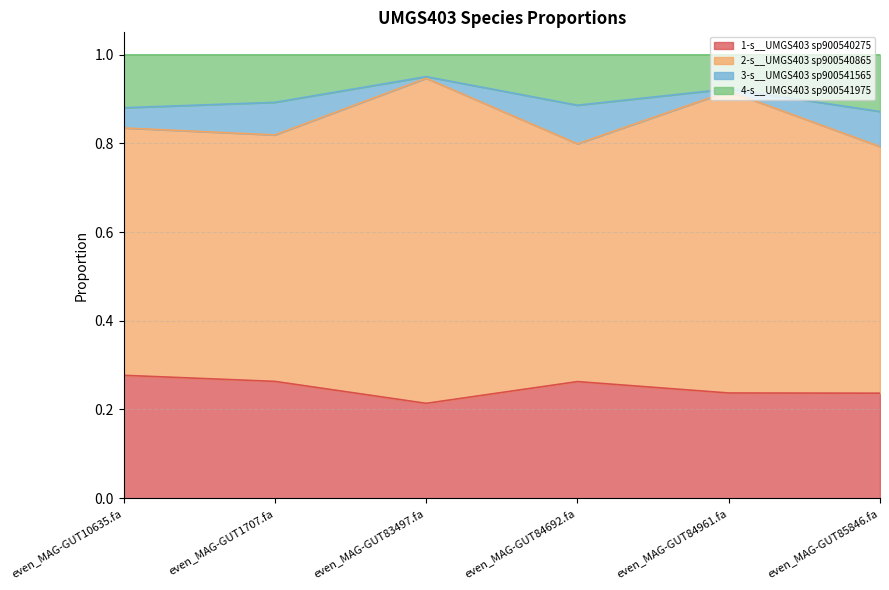

Which category has the lowest value in the 1-s__UMGS403 sp900540275 series?

even_MAG-GUT83497.fa